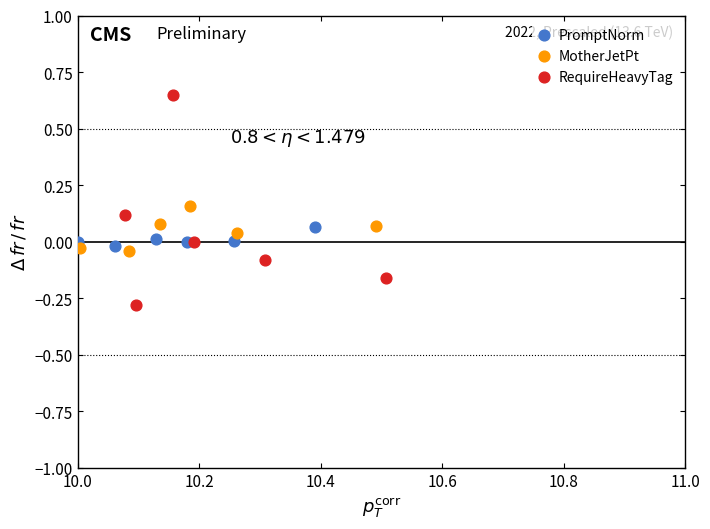

Which series has the widest spread of Y values?

RequireHeavyTag